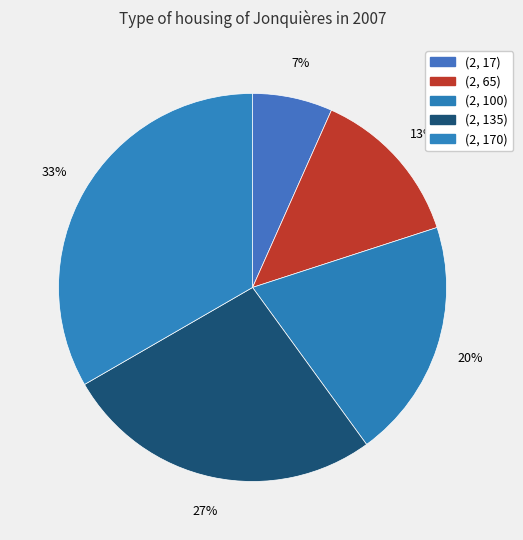

What percentage is the (2, 100) slice, to the nearest percent?

20%